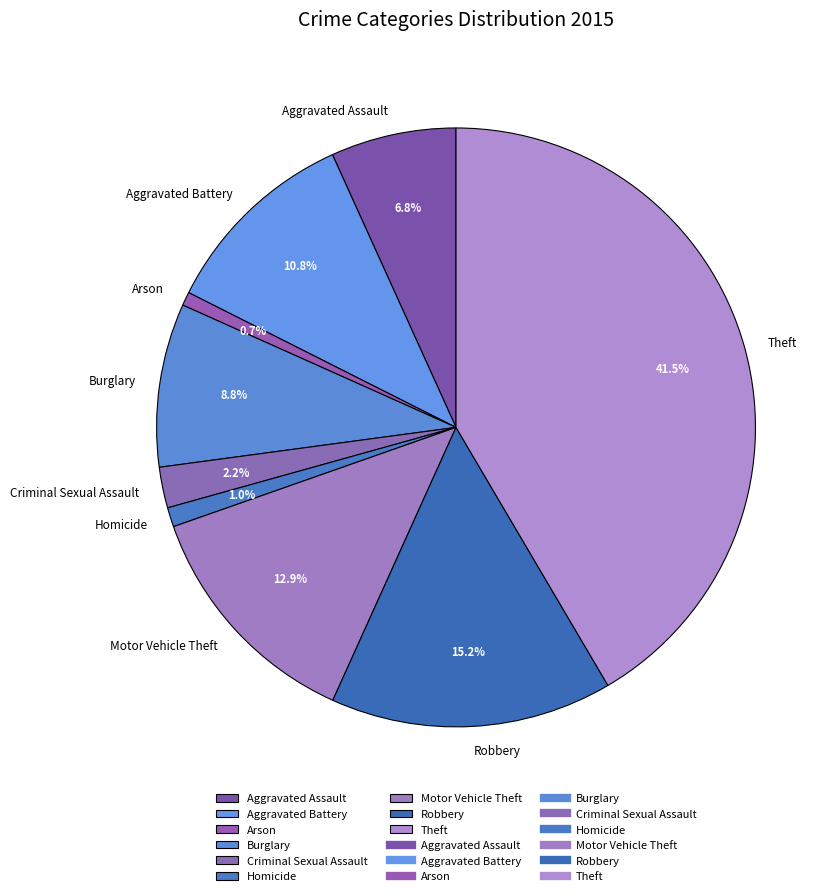

Count the number of slices in the pie.

9